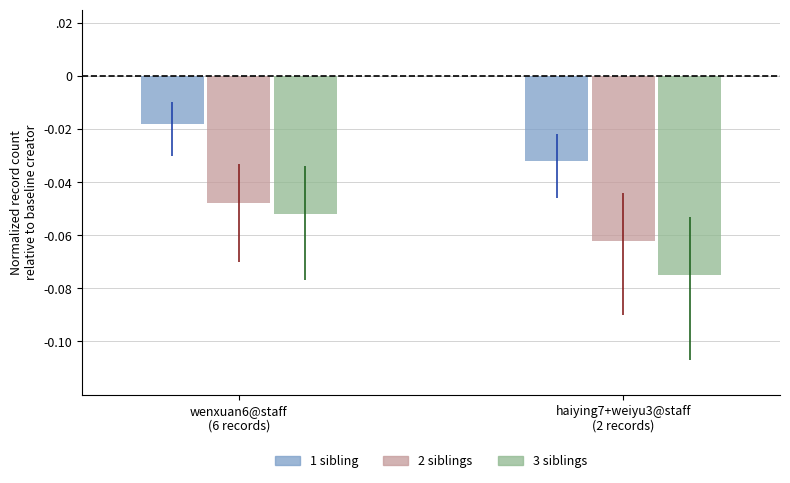

Rank the series by their average value, from highest to lowest.

1 sibling, 2 siblings, 3 siblings